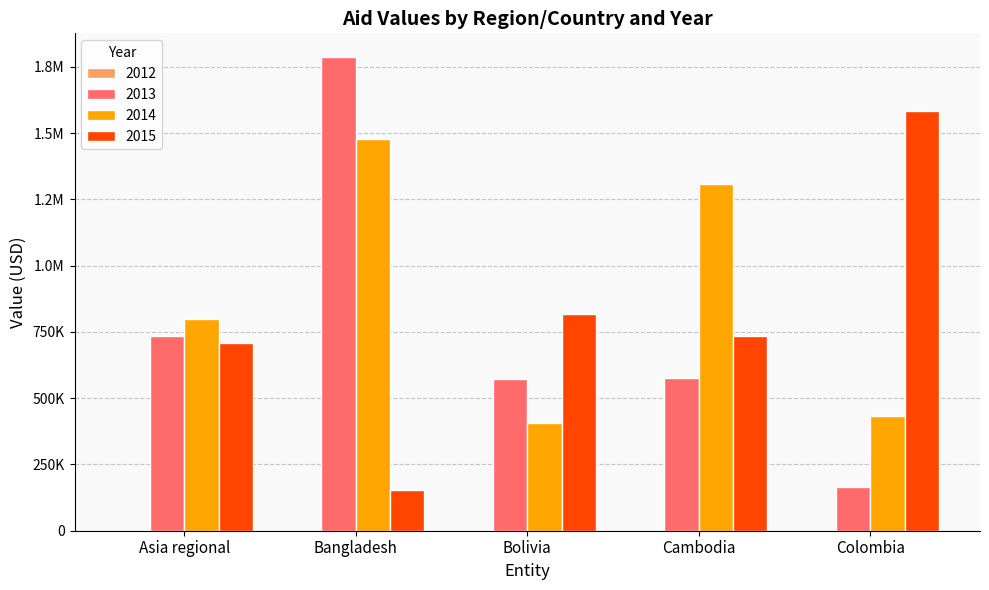

Which series has the largest range (max minus min)?

2013